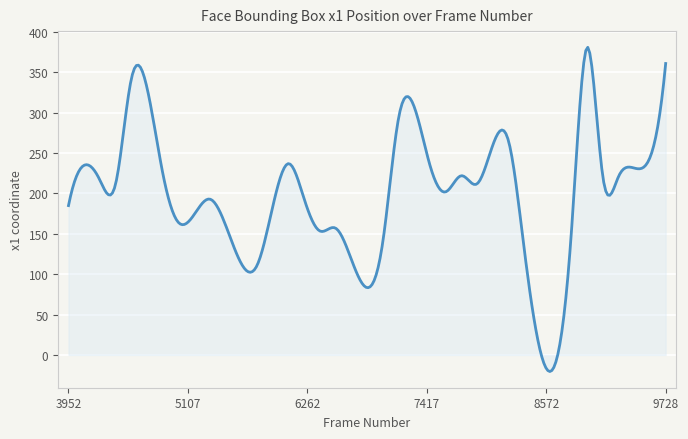

What is the greatest value displayed?

381.0